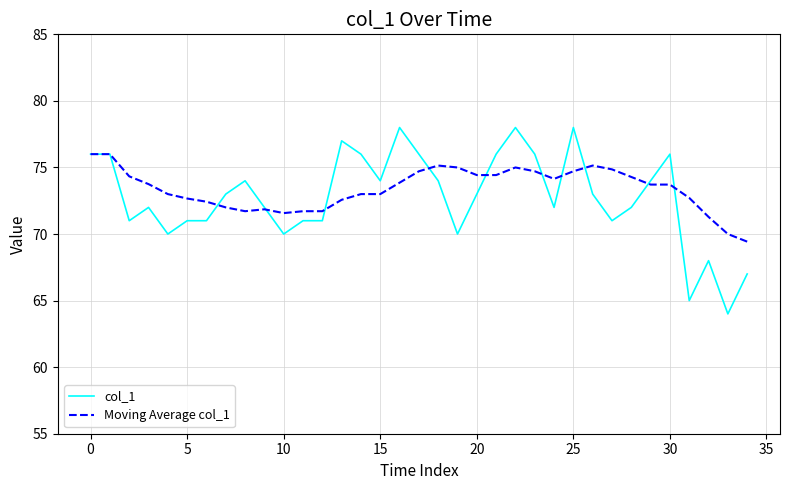

What is the minimum value for col_1?

64.0